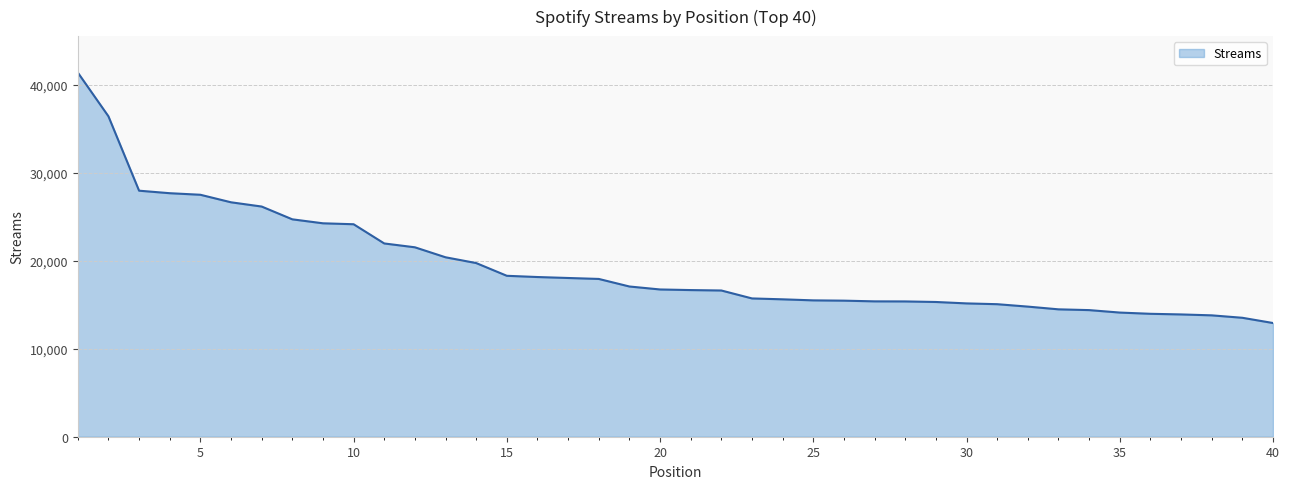

What is the difference between the maximum and minimum values?

28498